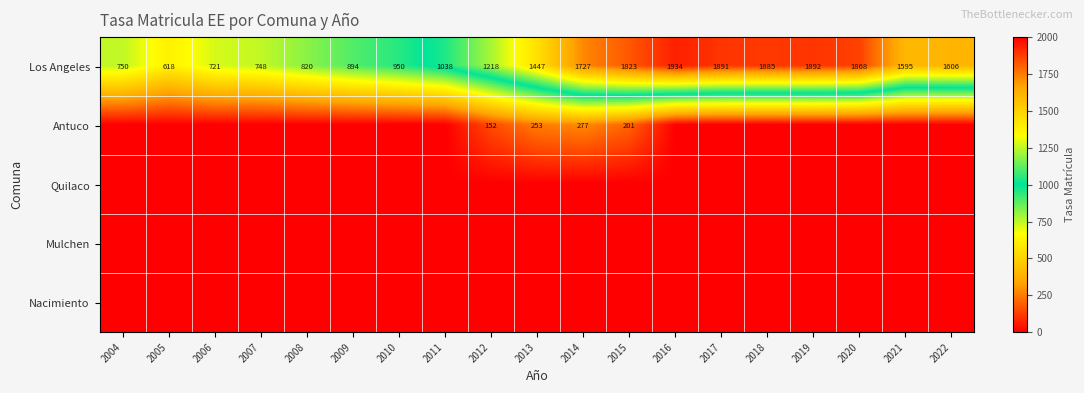

At which category is the sum across all series the highest?

2015